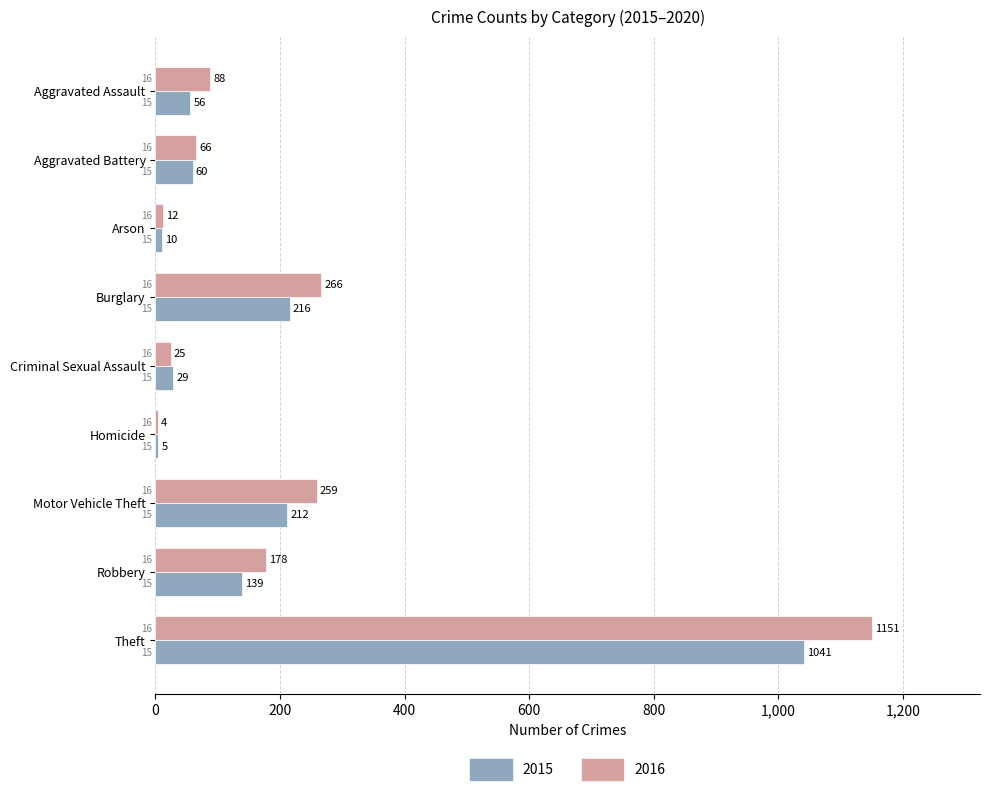

The 2016 series shows 178 at Robbery. True or false?

True